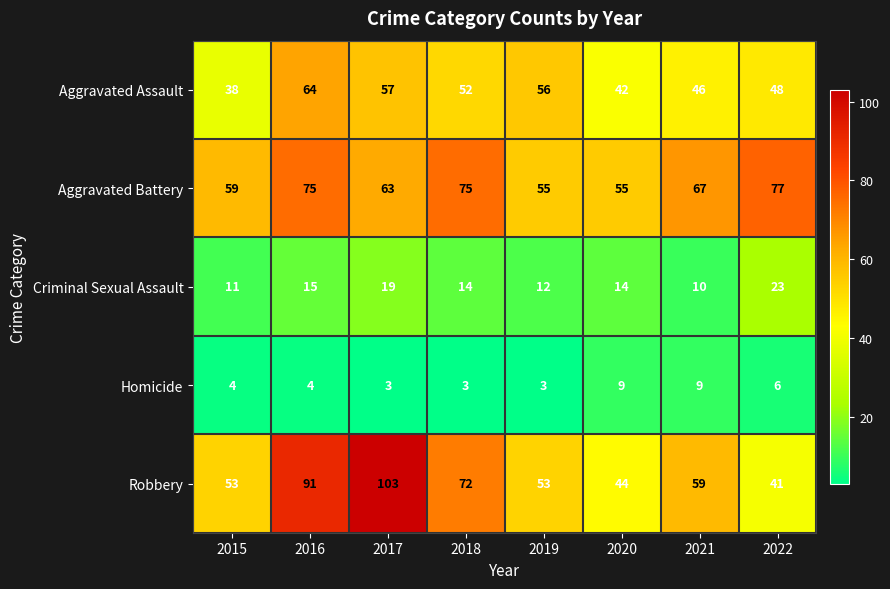

What is the smallest value displayed?

3